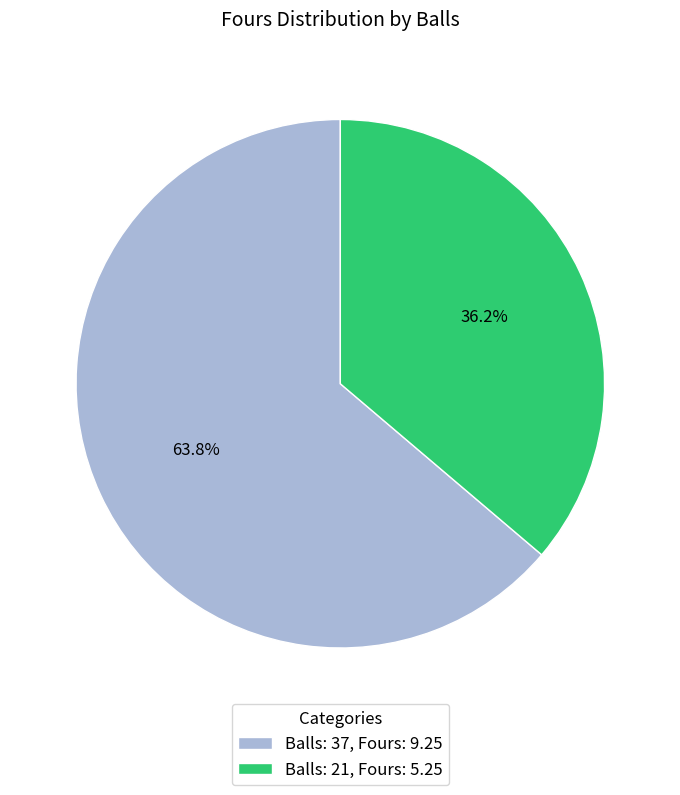

What is the largest slice in the pie chart?

Balls: 37, Fours: 9.25